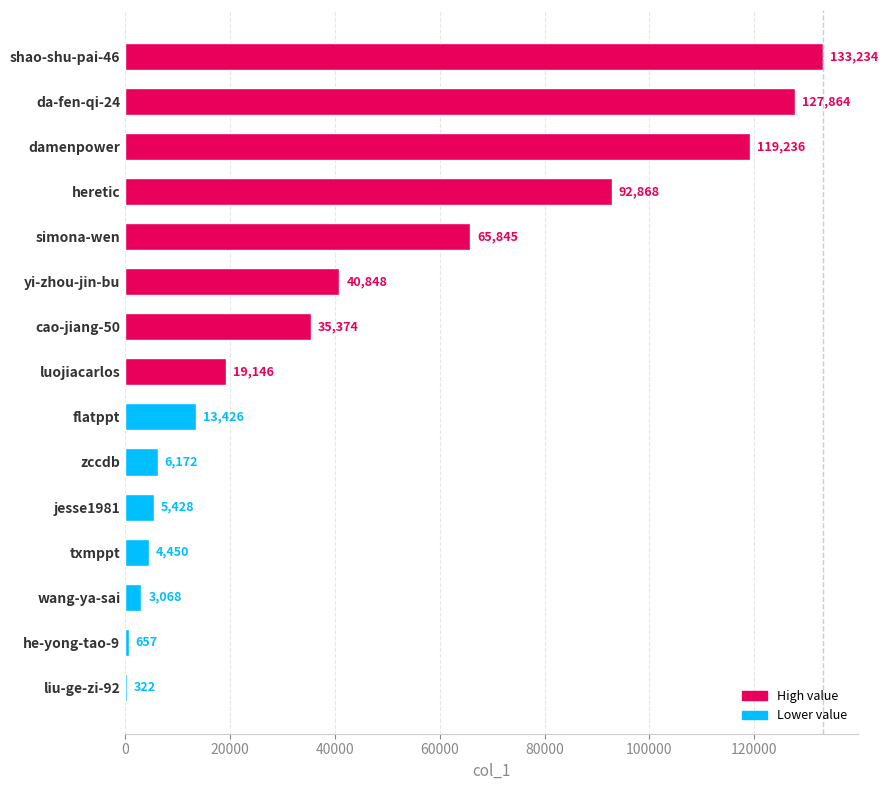

True or false: the data shows 4450 at txmppt.

True